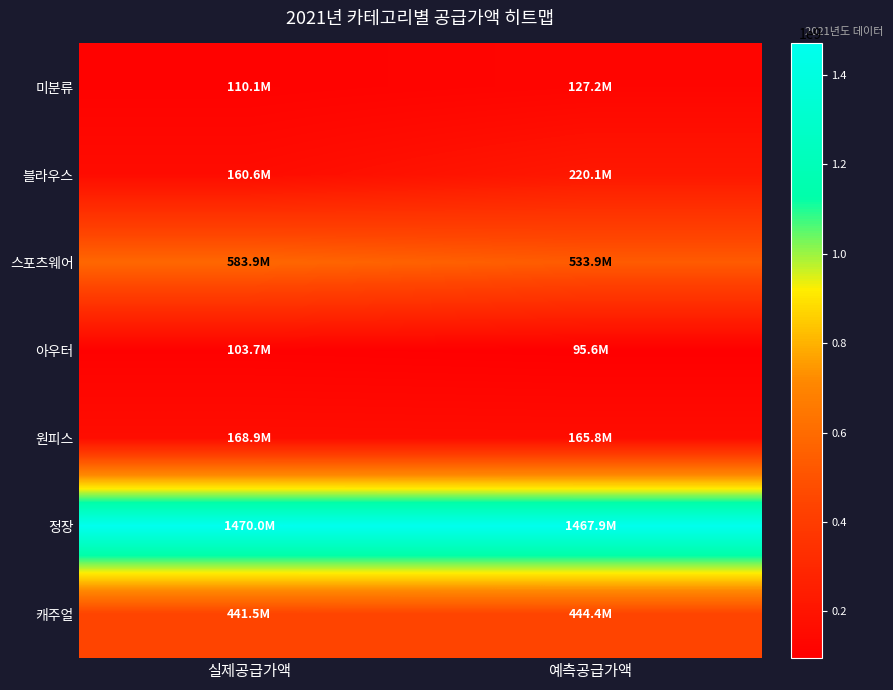

Which series has the largest total across all categories?

정장